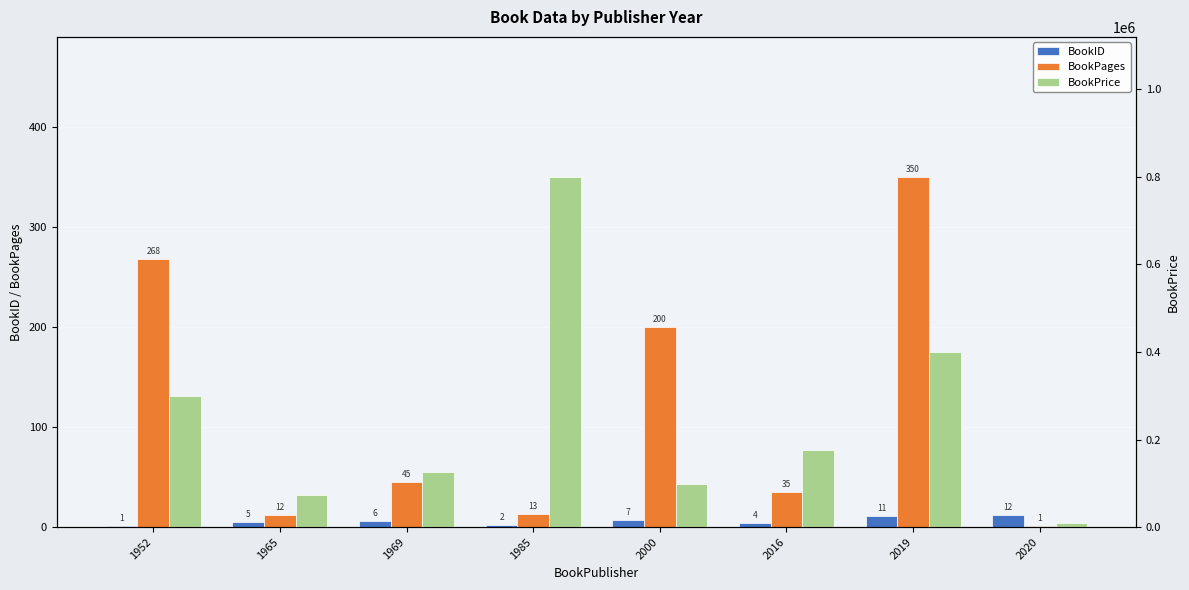

The BookID series shows 12 at 2020. True or false?

True